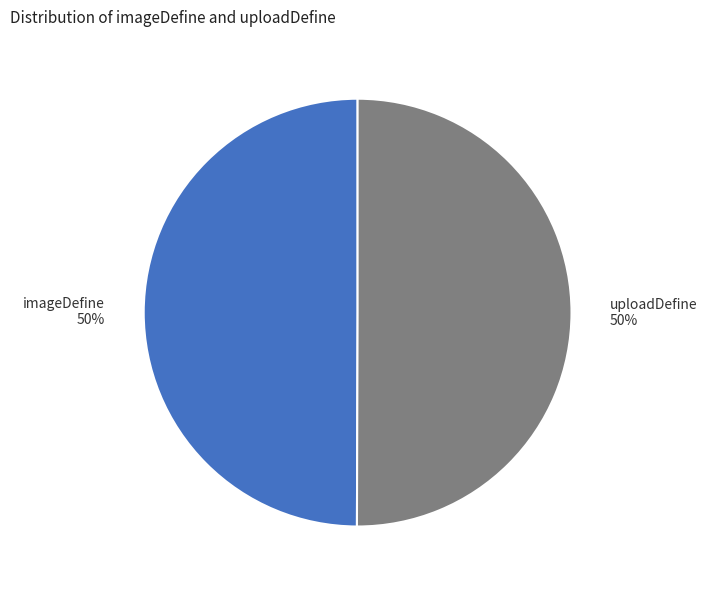

The imageDefine slice represents 50% of the pie. True or false?

True